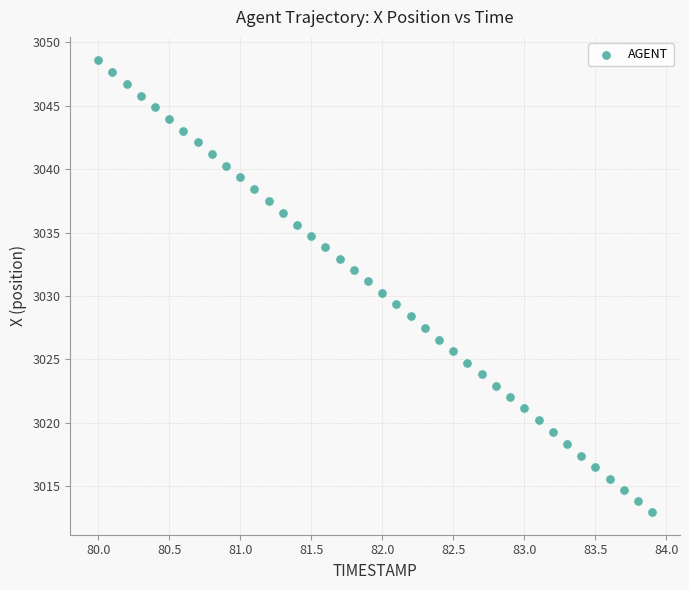

What is the range of X values (max minus min)?

3.9